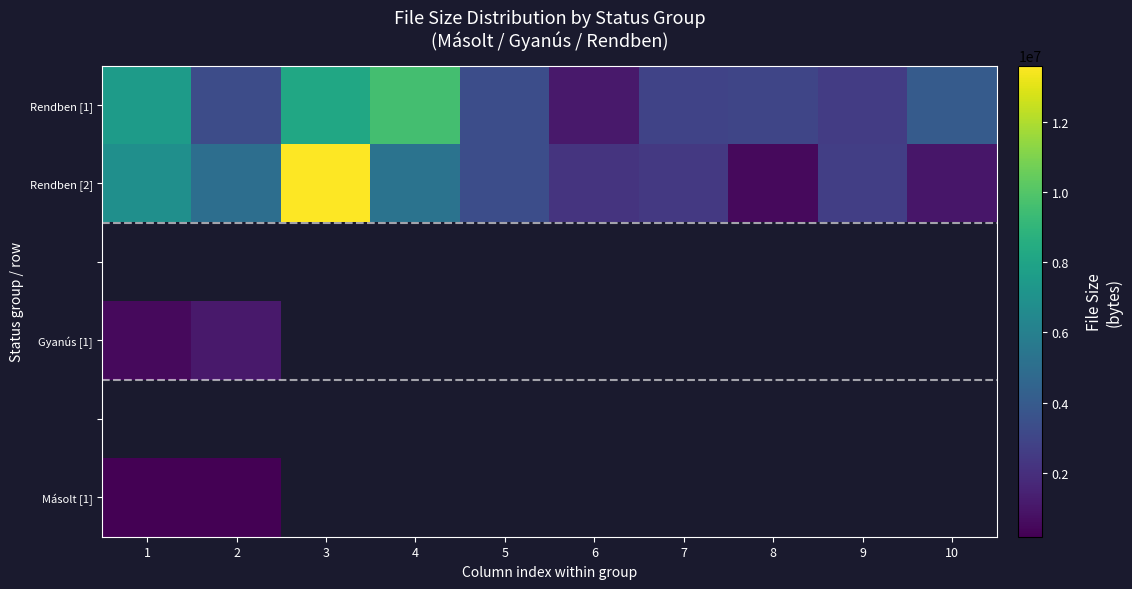

What is the spread (max minus min) of values at 10?

3045714.0